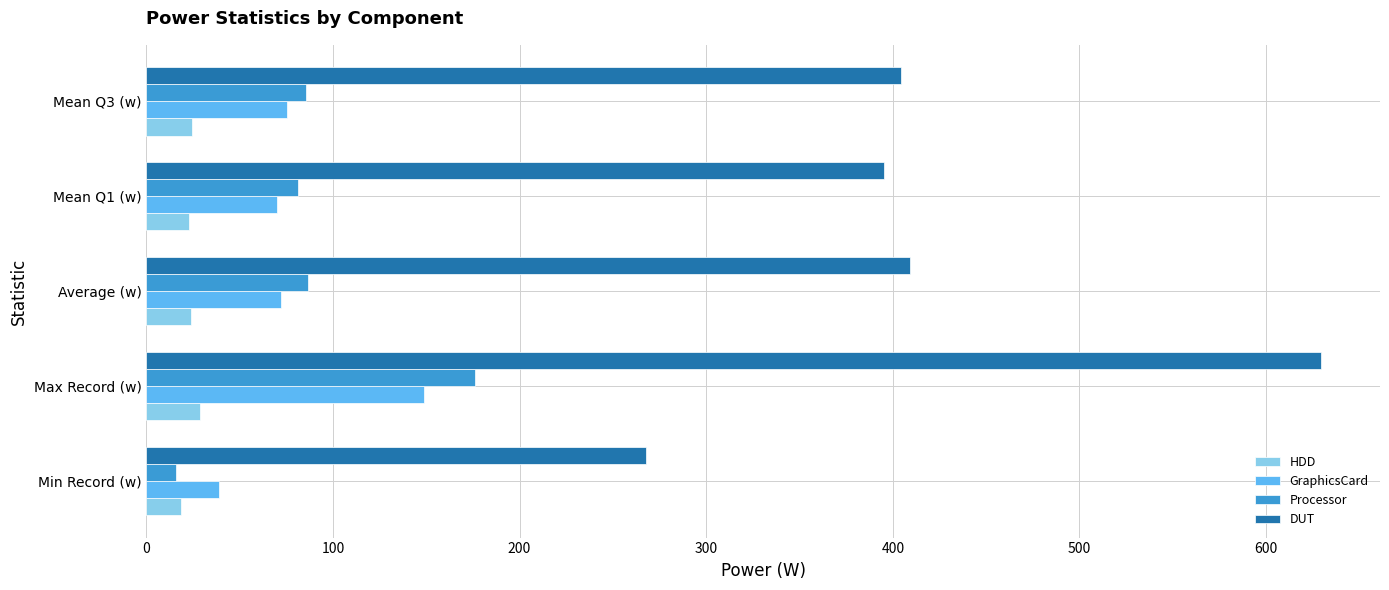

True or false: HDD has a value of 23.8 at Average (w).

True